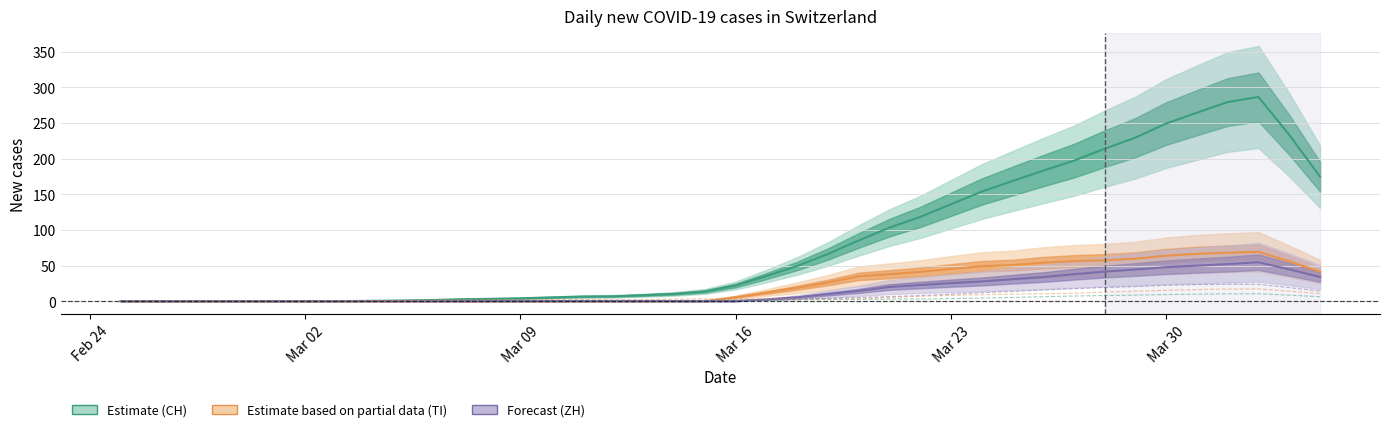

Does the chart have visible grid lines?

Yes